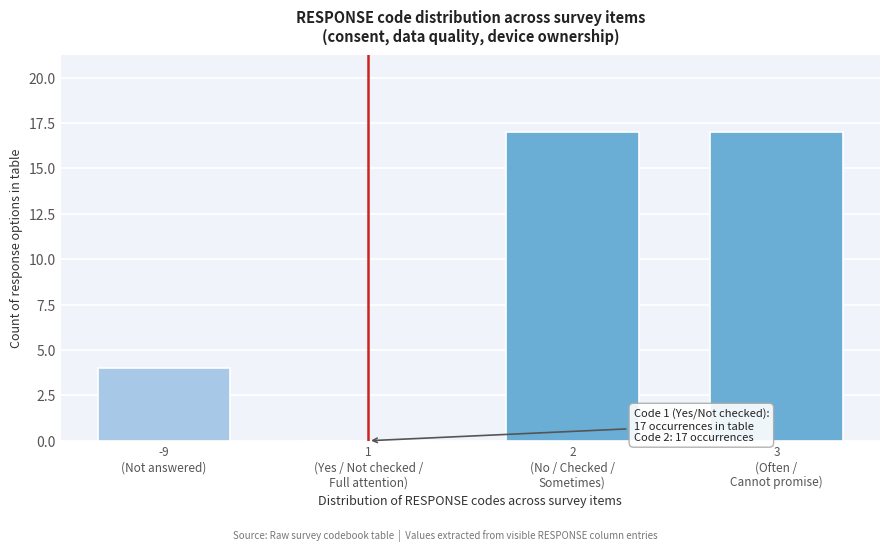

What is the maximum value shown in the chart?

17